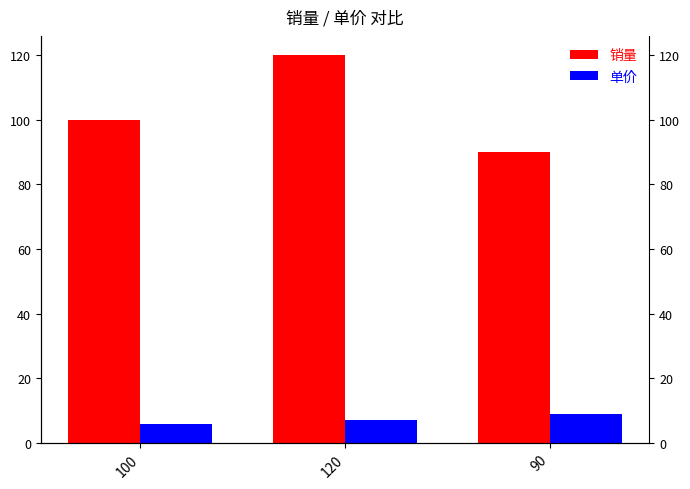

Between 90 and 100, which is larger?

100